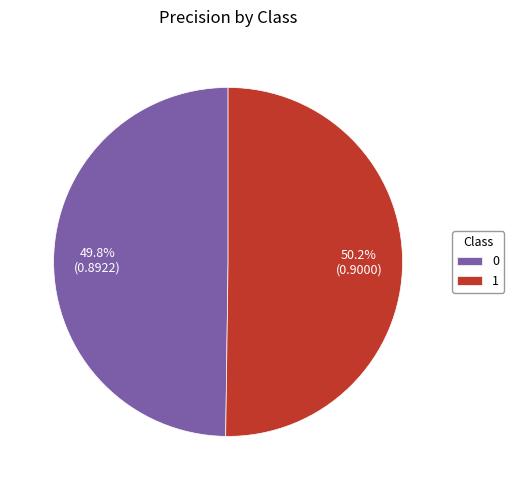

Count the number of slices in the pie.

2